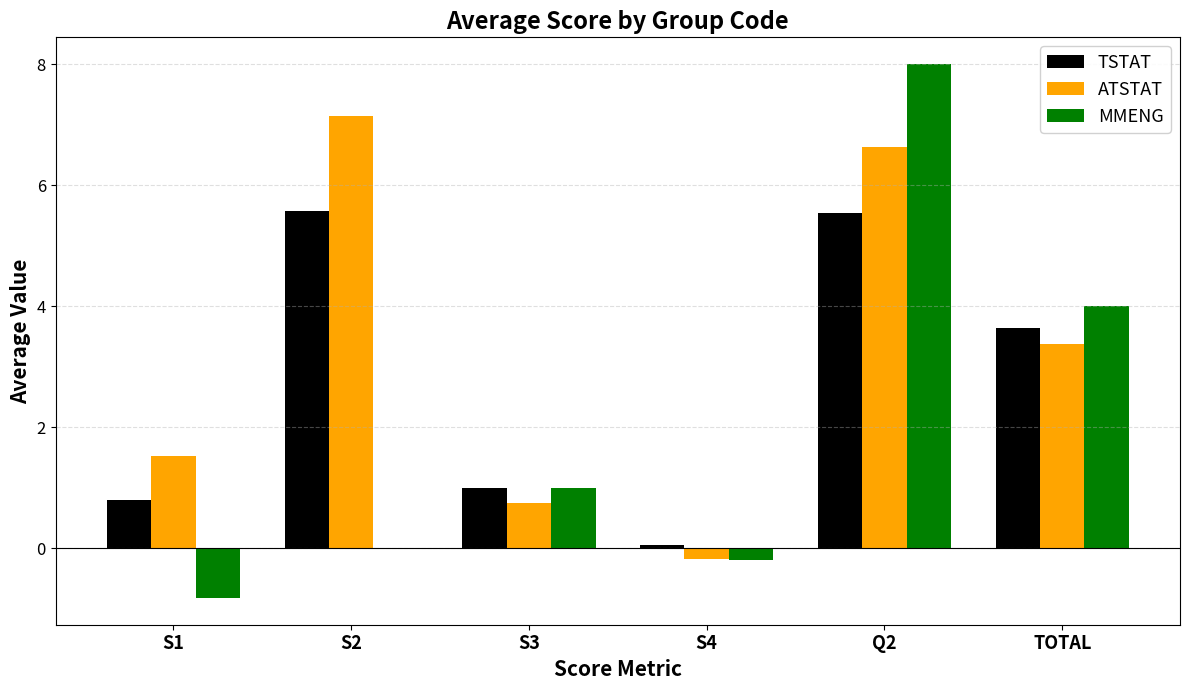

The TSTAT series shows 5.5 at Q2. True or false?

True